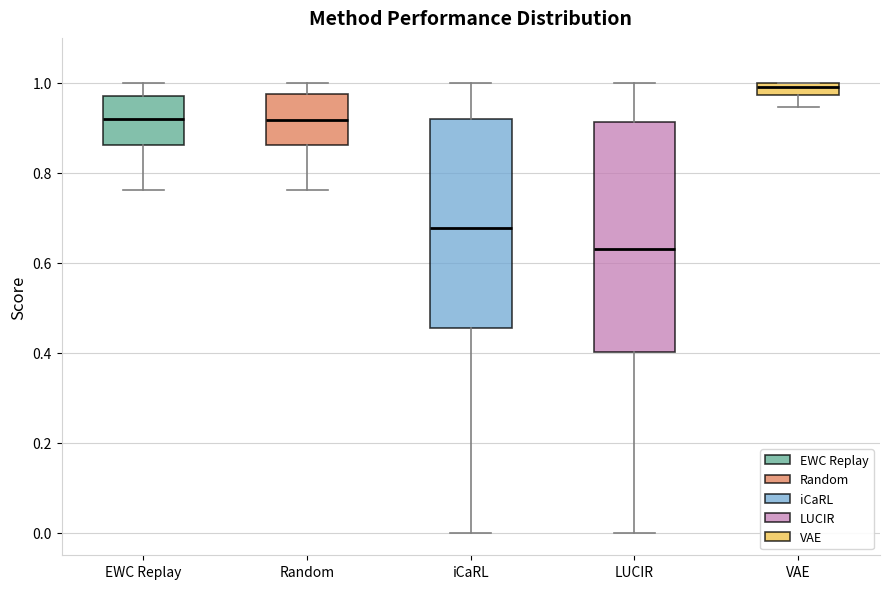

Where is the upper edge of the box for VAE on the y-axis? The values are not printed on the chart, so give them approximately, as read against the axis.

1.00